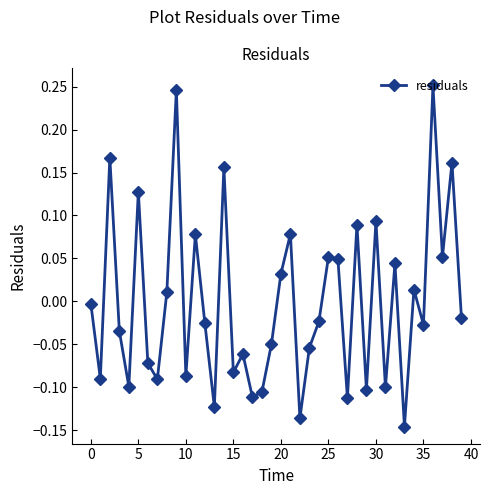

How many points are higher than both their immediate neighbors (excluding endpoints)?

14